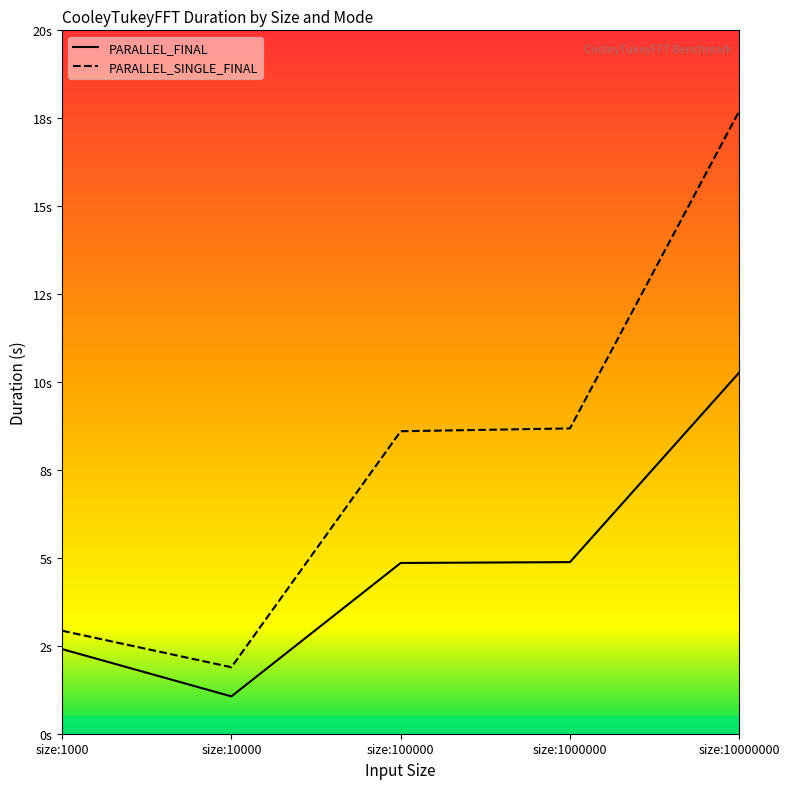

What is the difference between the second highest and minimum values in the PARALLEL_FINAL series?

3.8